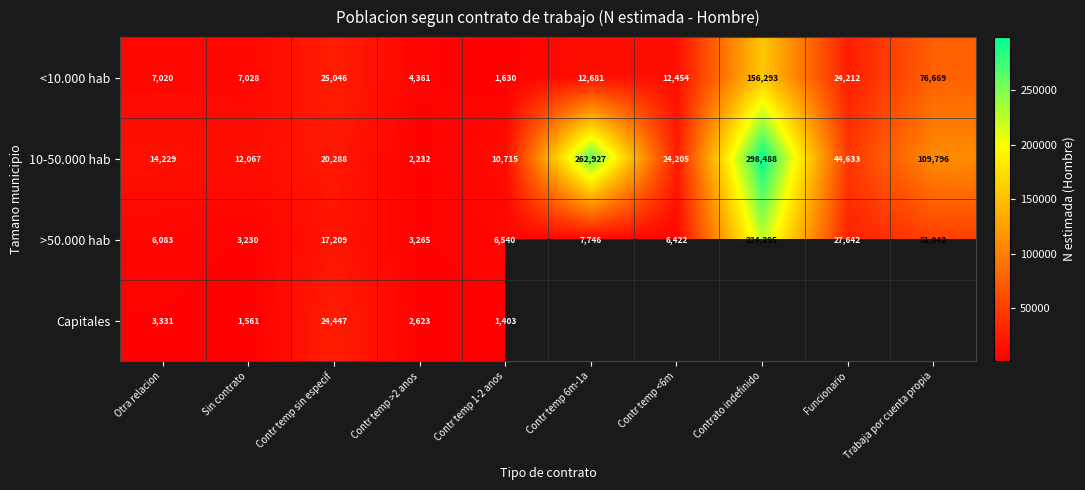

The value of 10-50.000 hab at Contr temp 6m-1a is 97324. True or false?

False